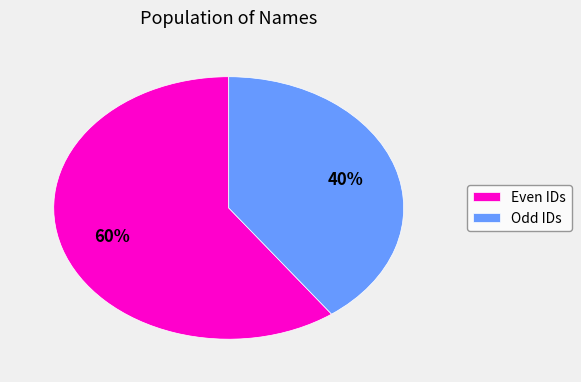

How many segments does this pie chart have?

2